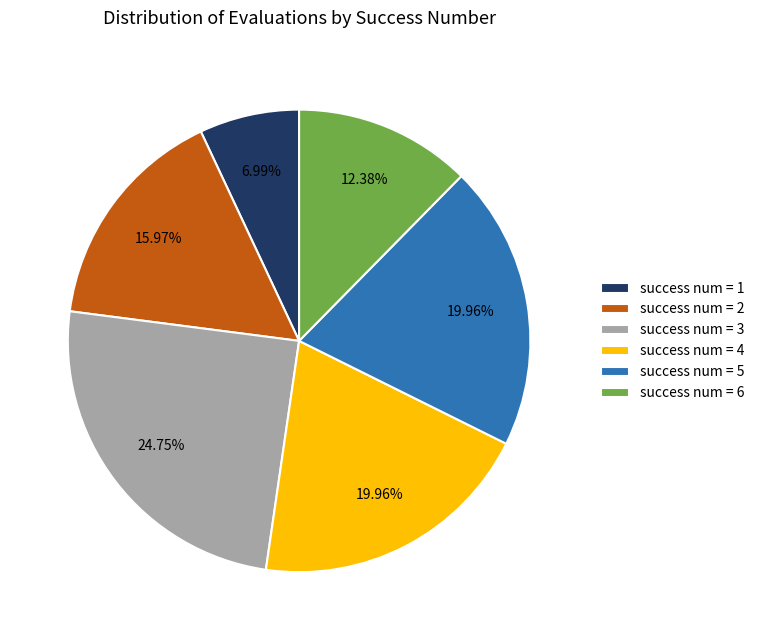

Is success num = 1 the majority of the pie?

No